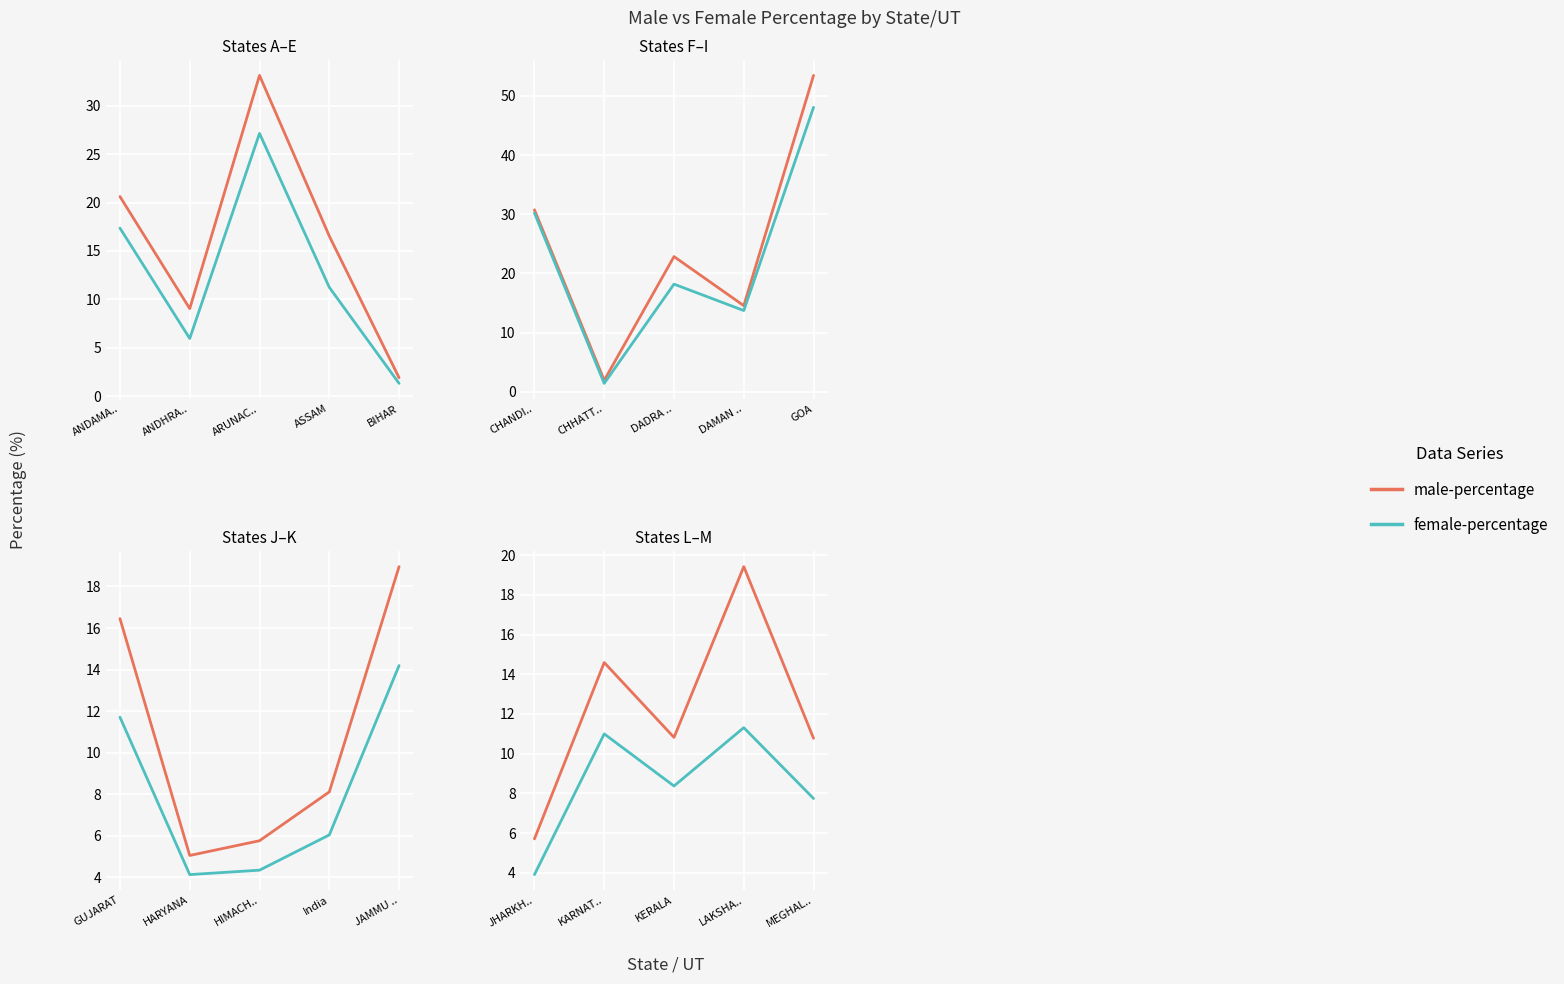

True or false: female-percentage and male-percentage cross at least once.

False